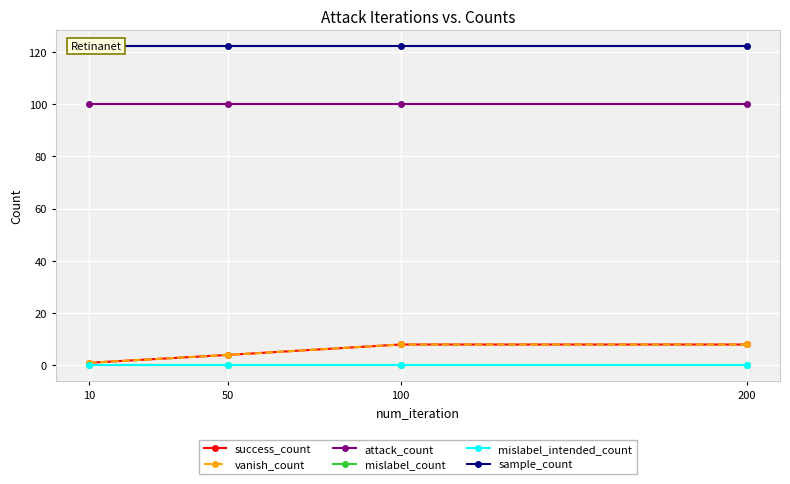

True or false: vanish_count and success_count intersect in this chart.

False